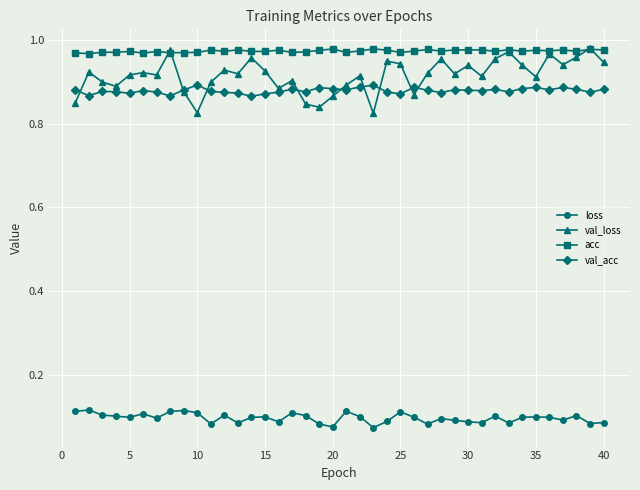

How many acc values are between 0 and 1?

40